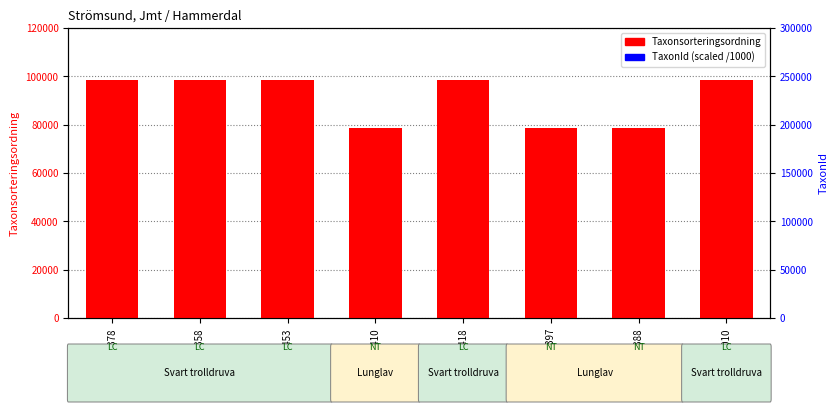

Rank the series at 95662378 from highest to lowest value.

Taxonsorteringsordning, TaxonId (scaled)